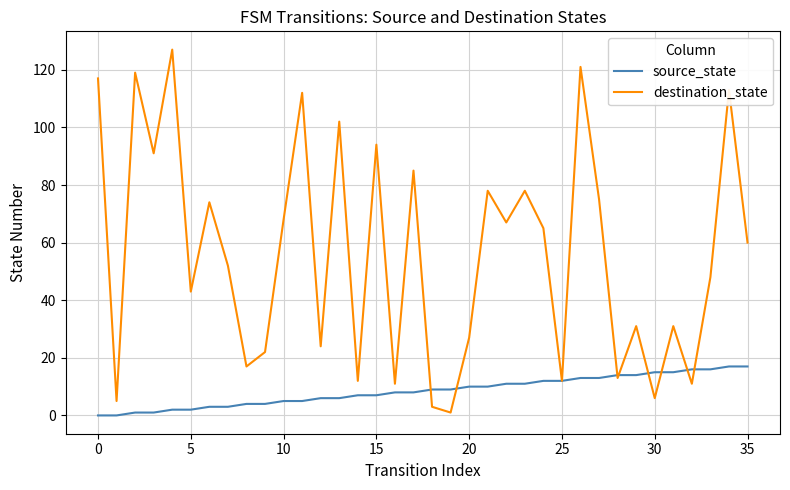

How many lines are shown in the chart?

2